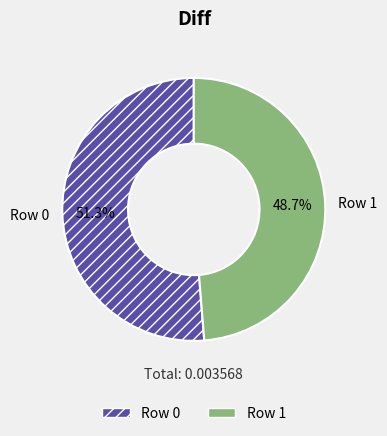

True or false: Row 1 accounts for 49% of the total.

True